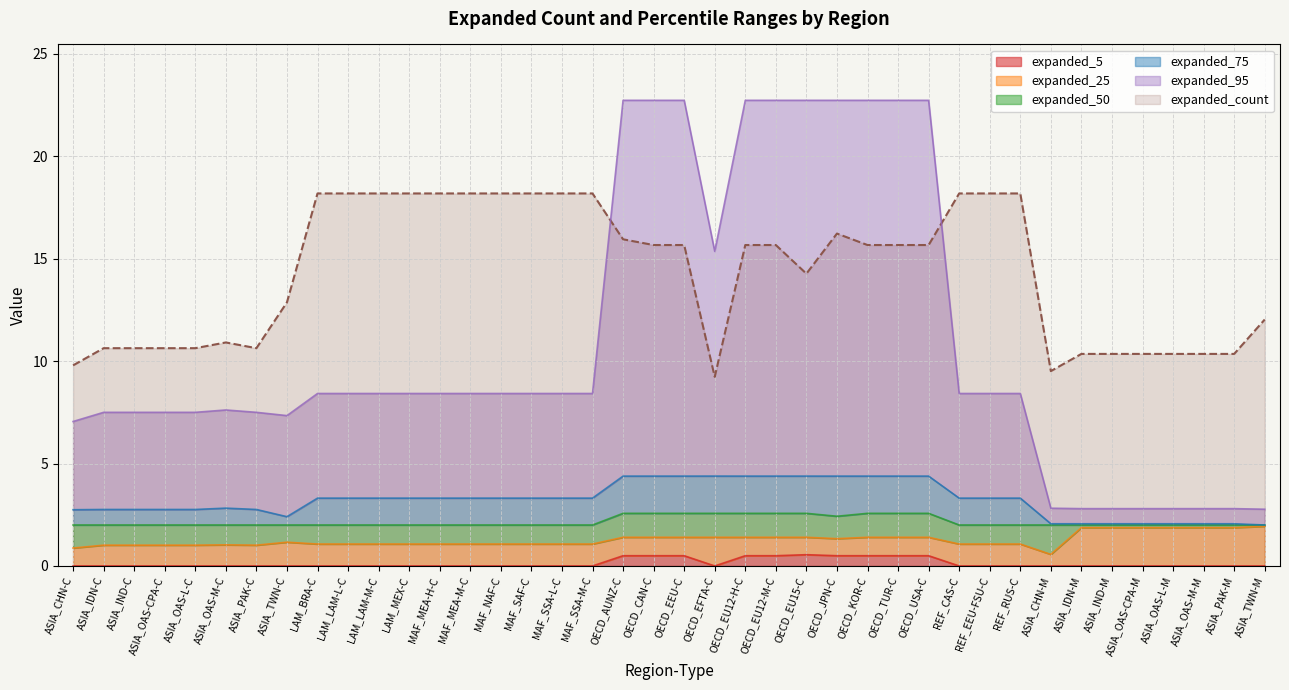

True or false: expanded_25 and expanded_75 cross at least once.

False